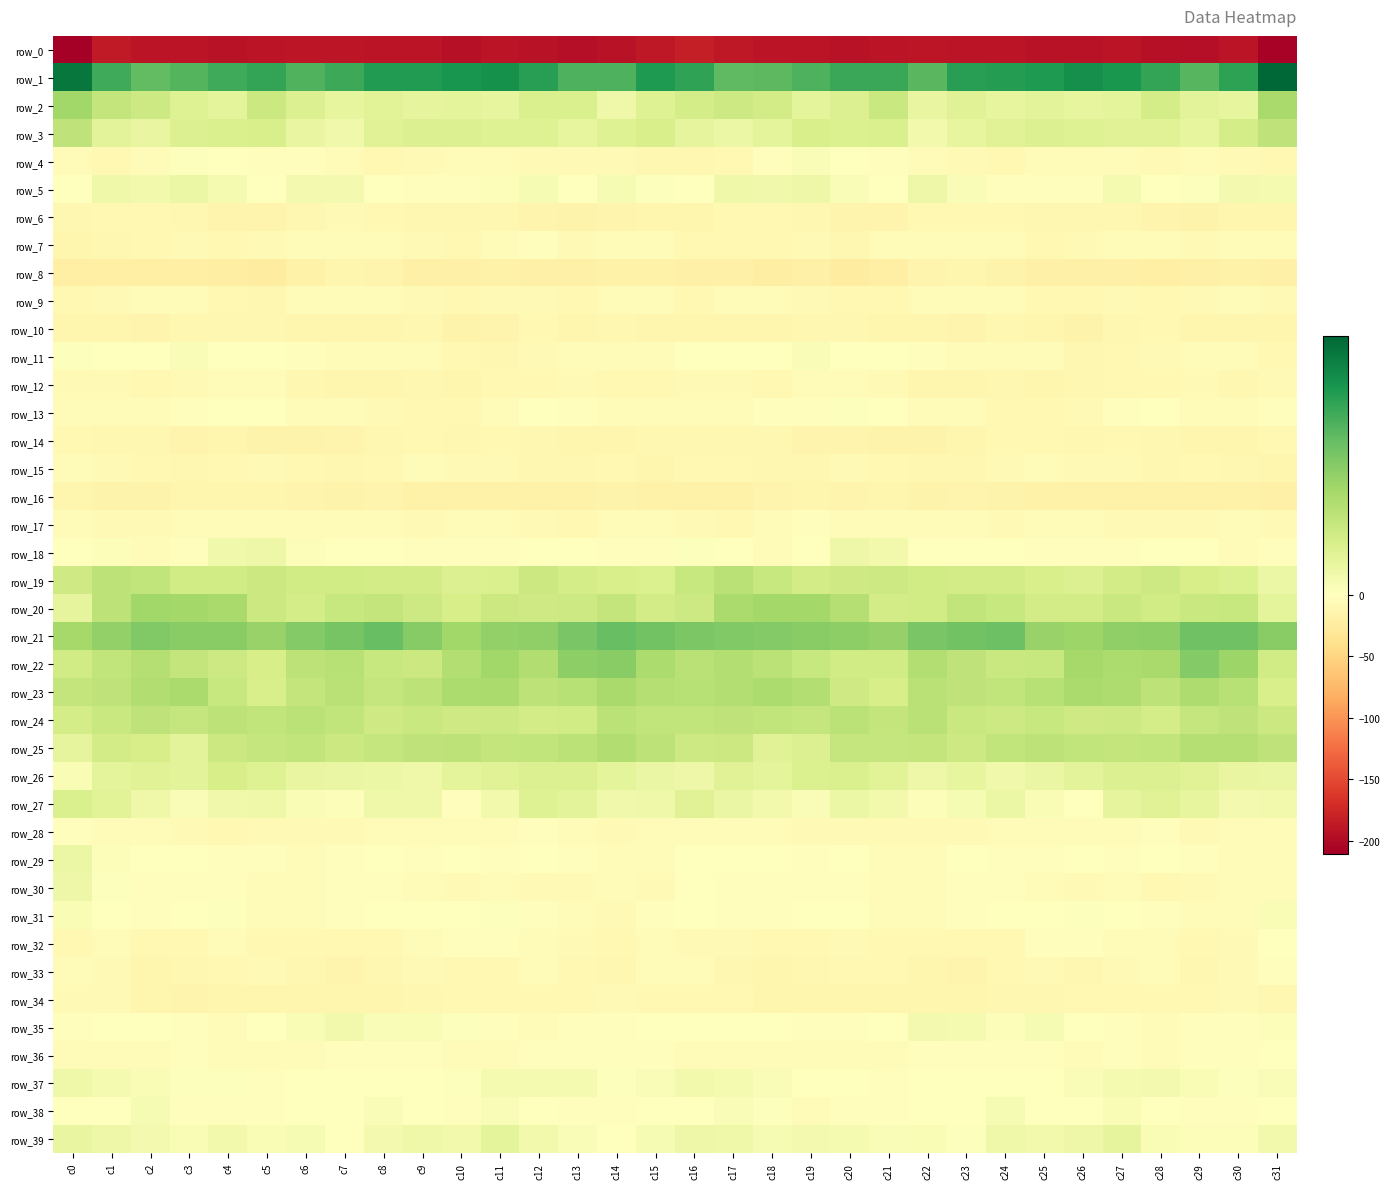

True or false: row_24 has a value of 13.3 at c17.

True